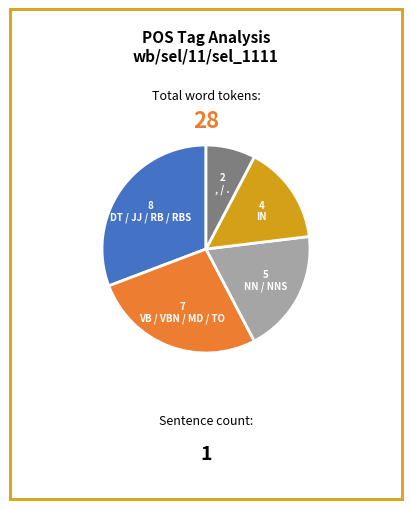

Does NN / NNS account for over 50% of the chart?

No